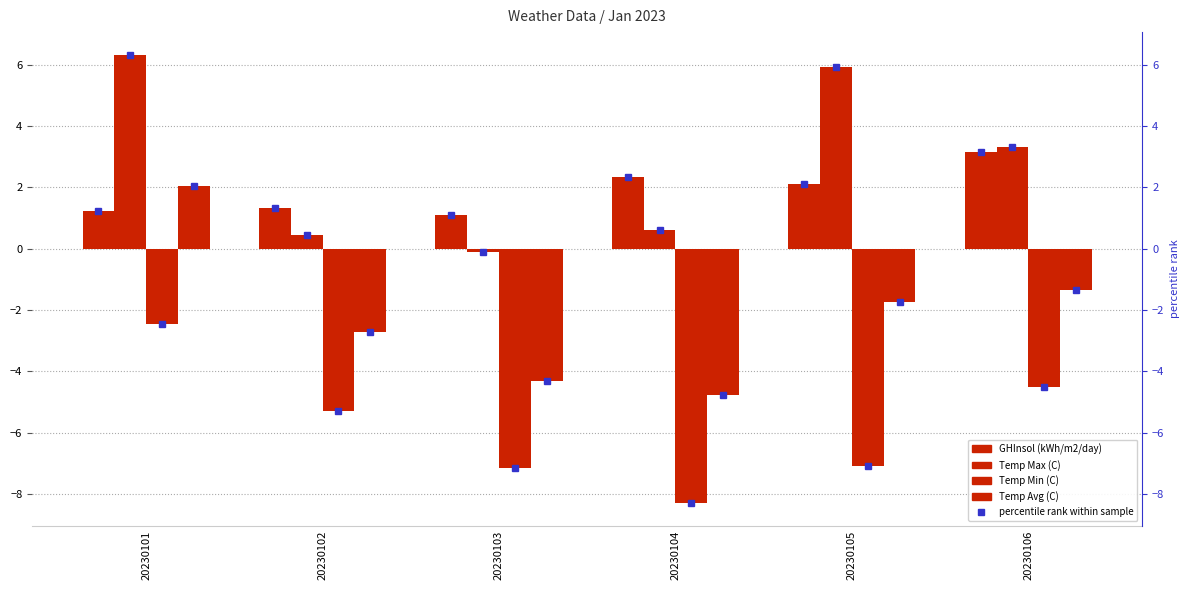

At which category is the sum across all series the highest?

20230101